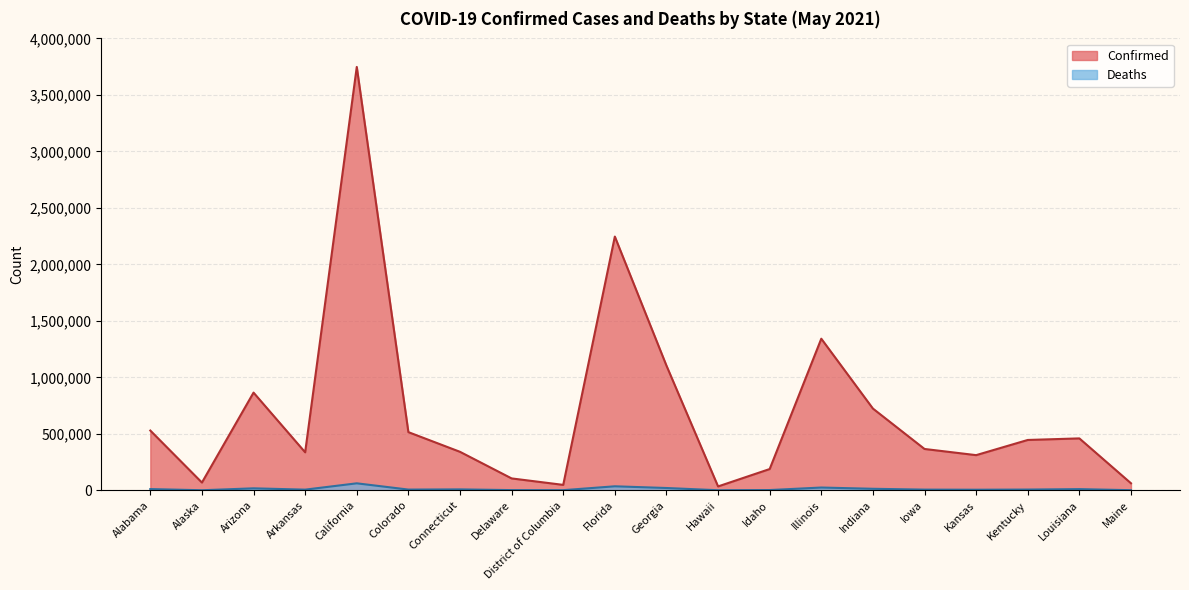

True or false: Confirmed has a value of 583630 at Georgia.

False